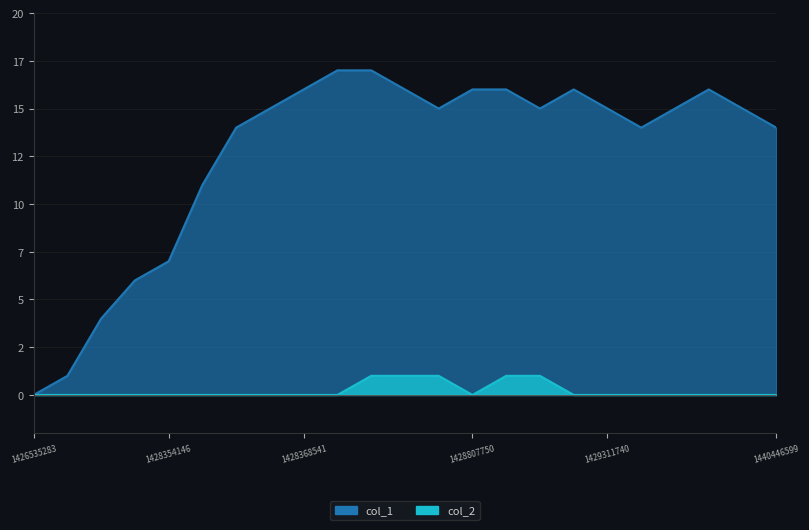

In col_1, how many points are lower than both neighbors (excluding endpoints)?

3